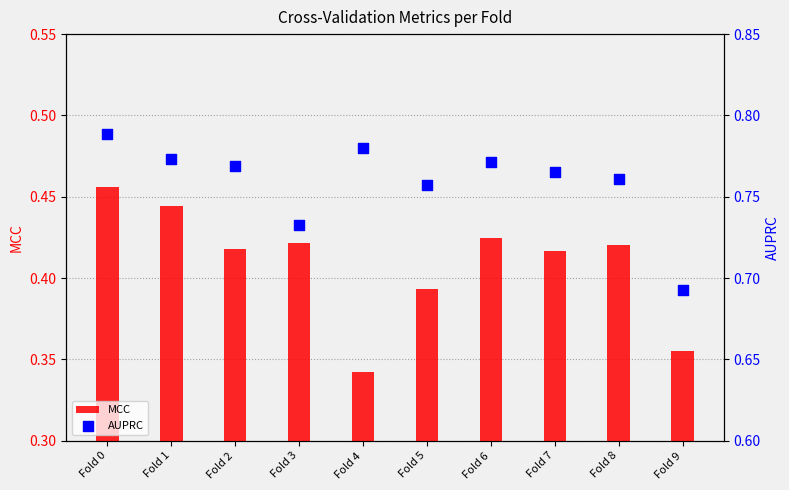

Is the value of AUPRC at Fold 0 greater than the value of MCC at Fold 5?

Yes